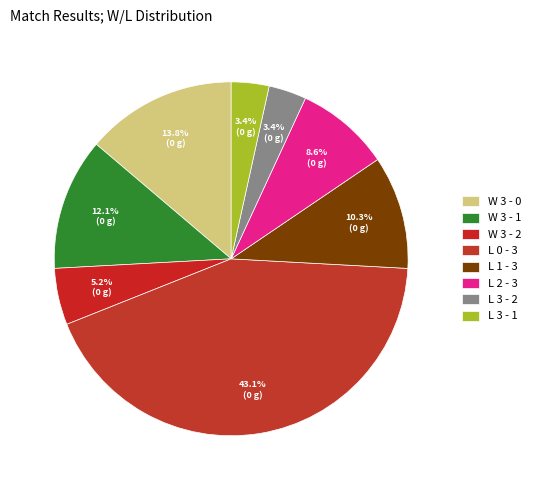

The L 2 - 3 slice represents 9% of the pie. True or false?

True